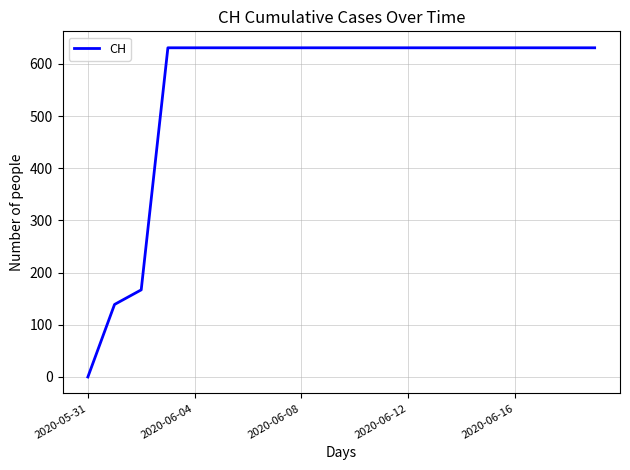

What is the maximum value shown in the chart?

631